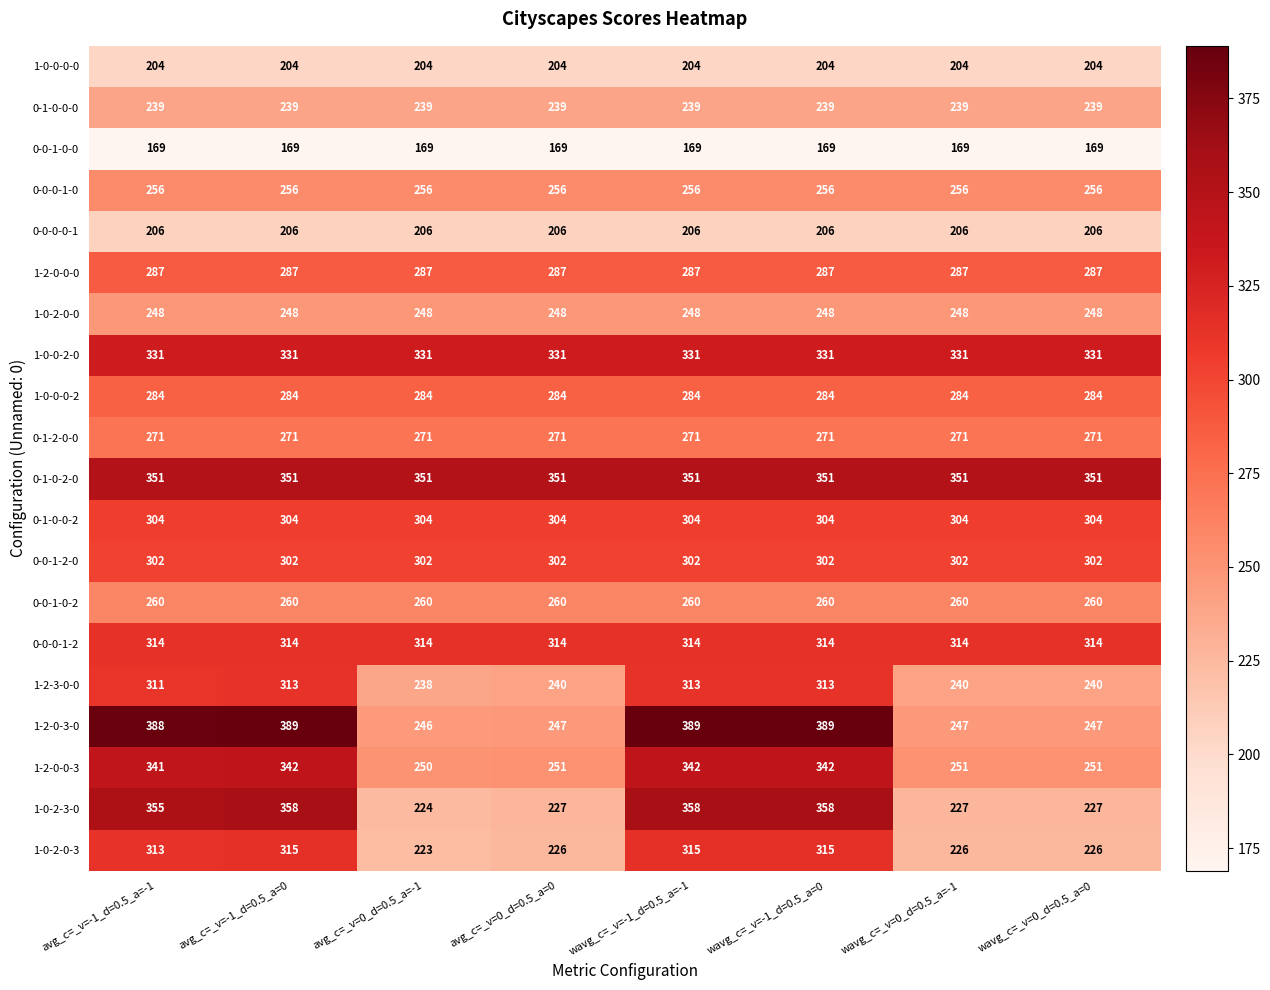

Rank the series by their maximum value, from lowest to highest.

0-0-1-0-0, 1-0-0-0-0, 0-0-0-0-1, 0-1-0-0-0, 1-0-2-0-0, 0-0-0-1-0, 0-0-1-0-2, 0-1-2-0-0, 1-0-0-0-2, 1-2-0-0-0, 0-0-1-2-0, 0-1-0-0-2, 1-2-3-0-0, 0-0-0-1-2, 1-0-2-0-3, 1-0-0-2-0, 1-2-0-0-3, 0-1-0-2-0, 1-0-2-3-0, 1-2-0-3-0